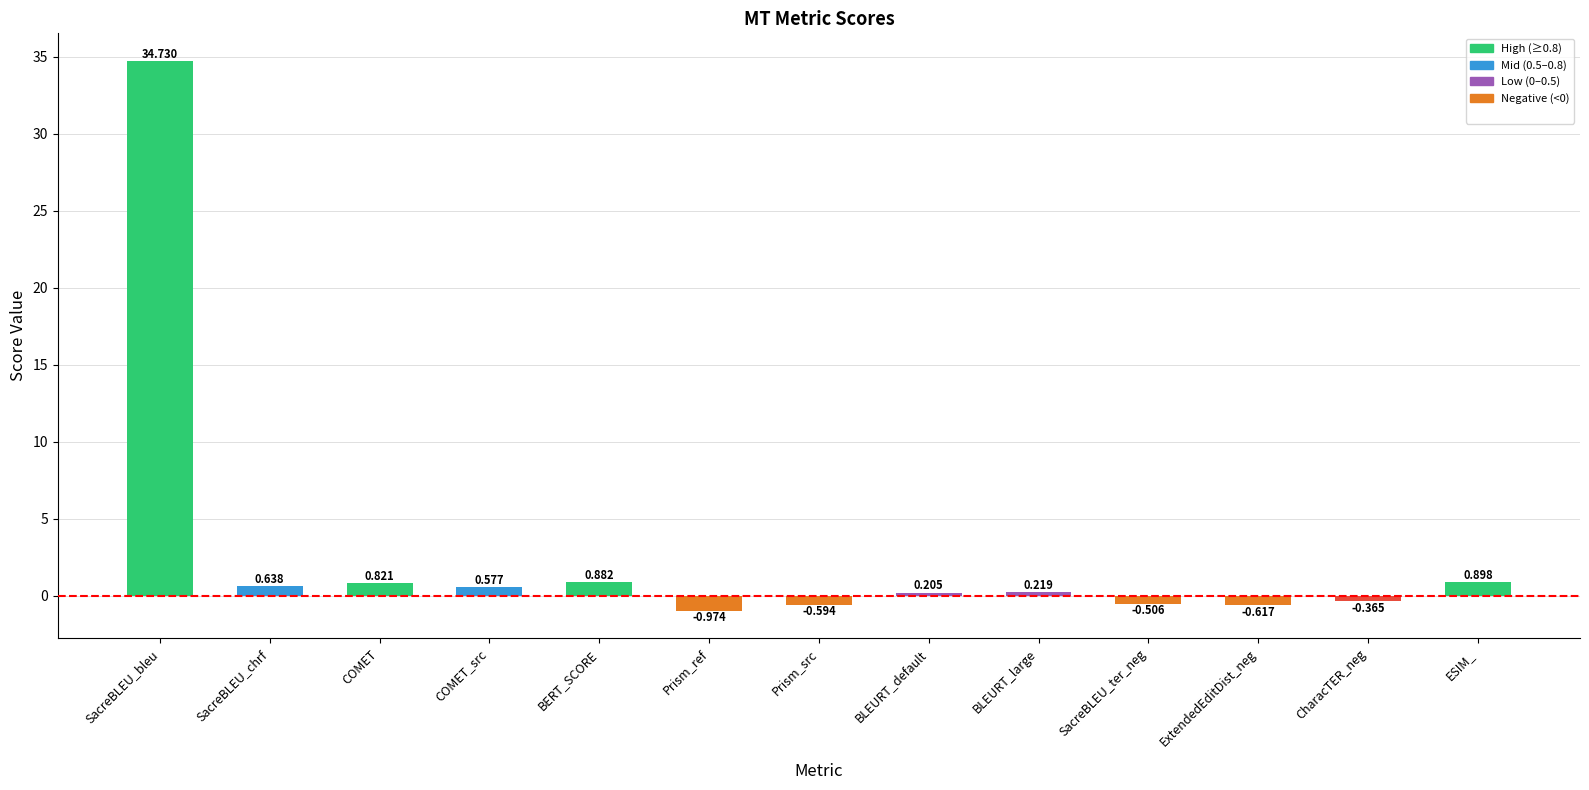

Which has a higher value, BLEURT_default or Prism_ref?

BLEURT_default